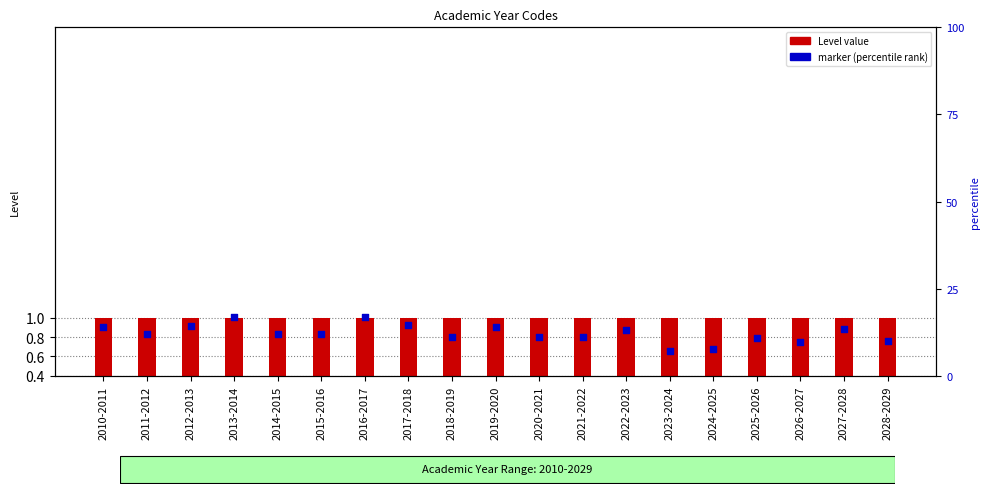

Is the value of marker (percentile rank) at 2022-2023 greater than the value of Level value at 2026-2027?

Yes